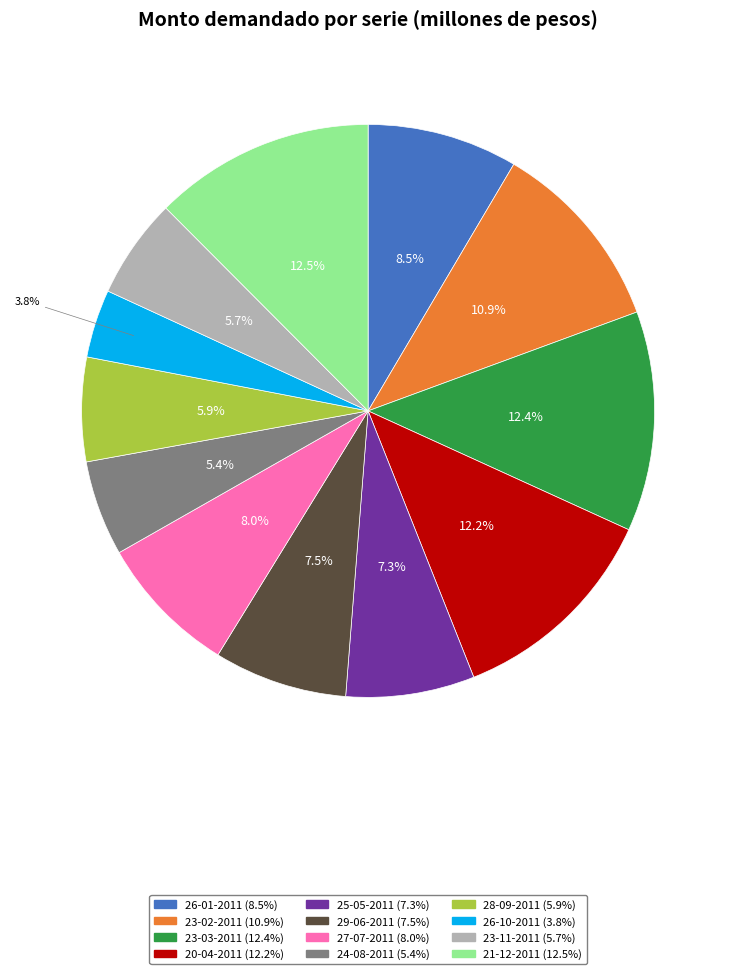

To the nearest percent, what is the average slice percentage?

8%